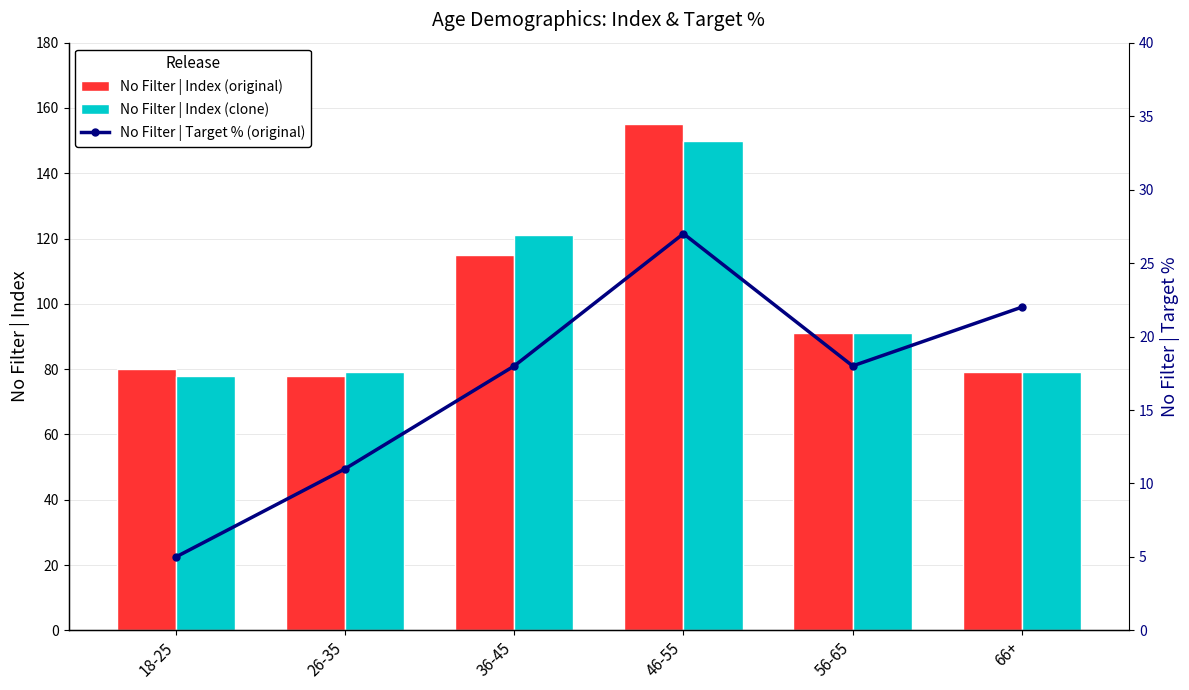

At how many categories does at least one series exceed 105?

2